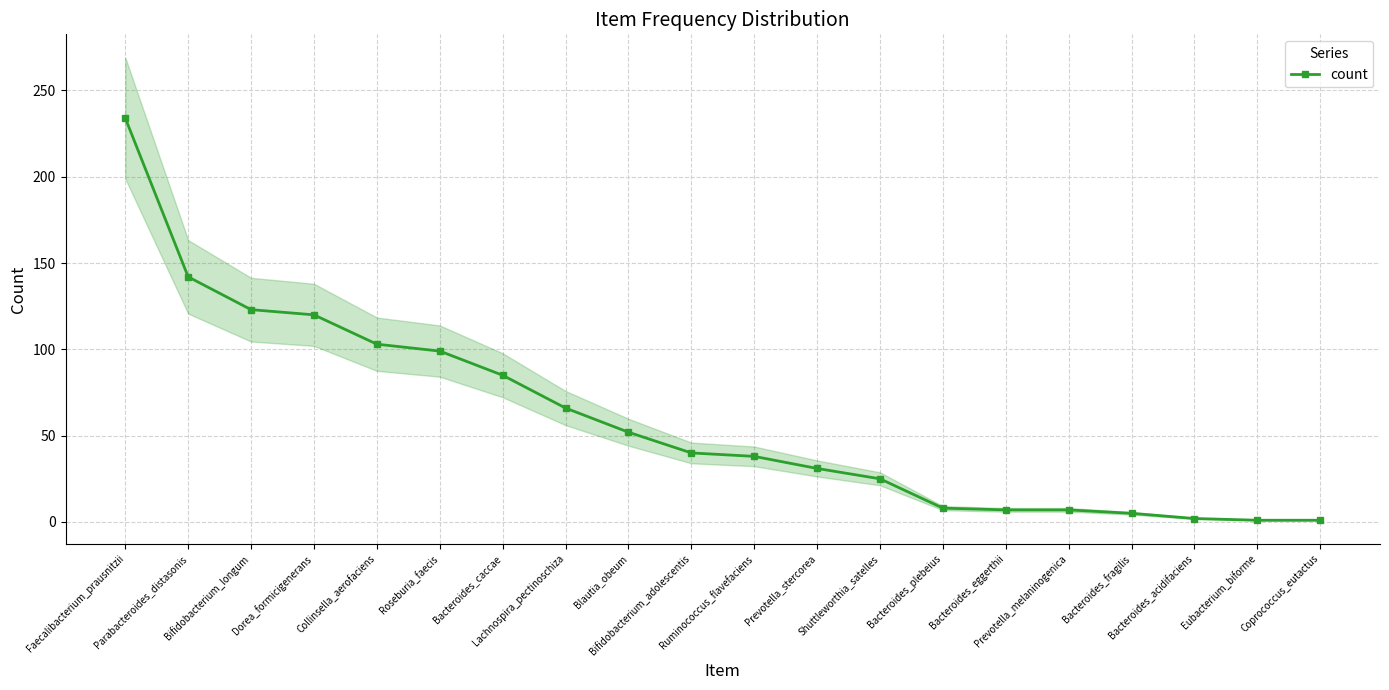

Which category has the highest value across all series?

Faecalibacterium_prausnitzii